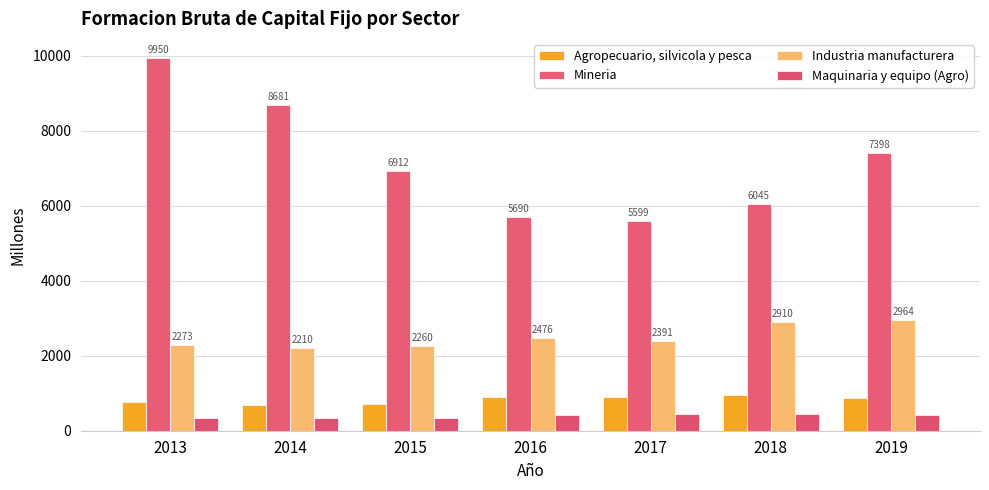

Reading left to right, list all the values displayed in this chart.

Agropecuario, silvicola y pesca: 768	697	719	907	908	950	884
Mineria: 9950	8681	6912	5690	5599	6045	7398
Industria manufacturera: 2273	2210	2260	2476	2391	2910	2964
Maquinaria y equipo (Agro): 348	332	327	409	444	455	406